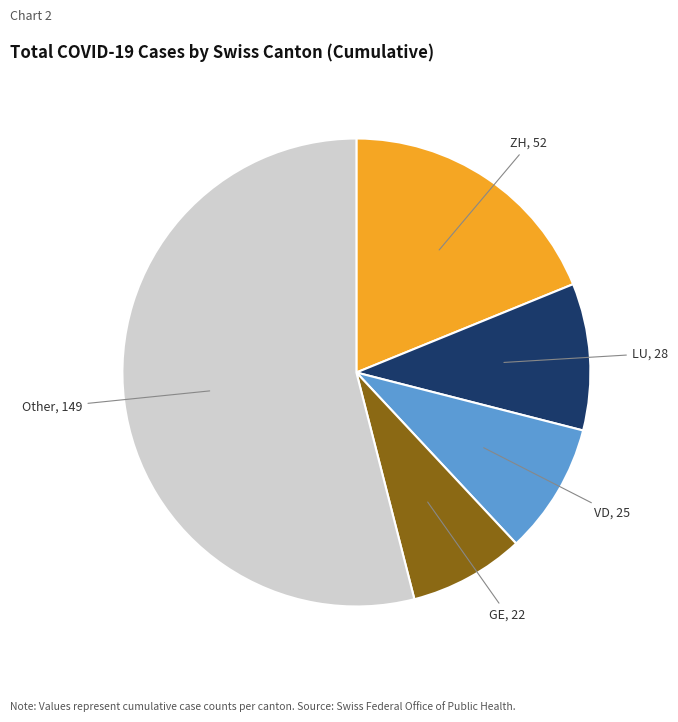

Is there a majority slice in this chart?

Yes